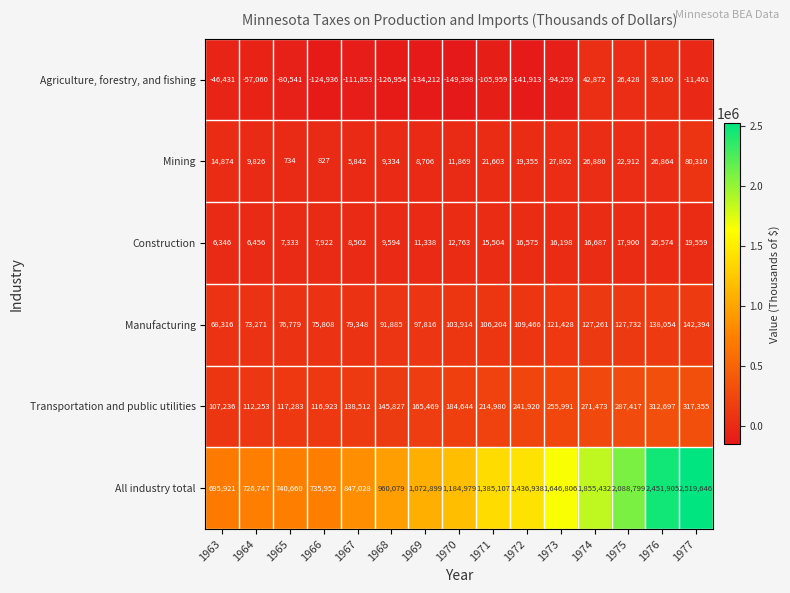

At which label is Mining closest to 40522?

1973